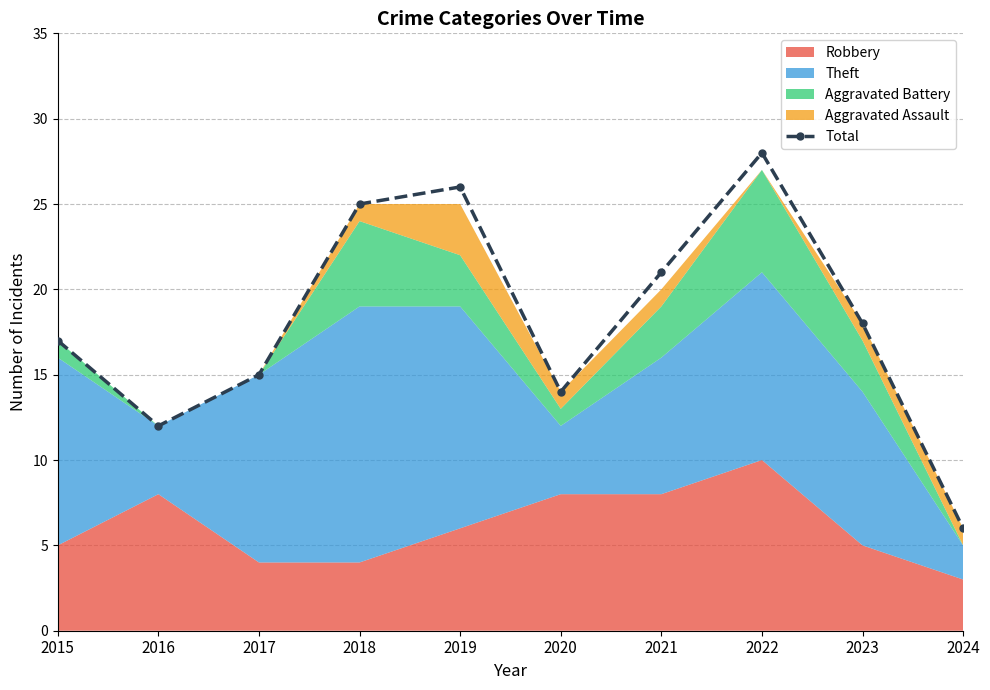

How many values exceed 18?

4